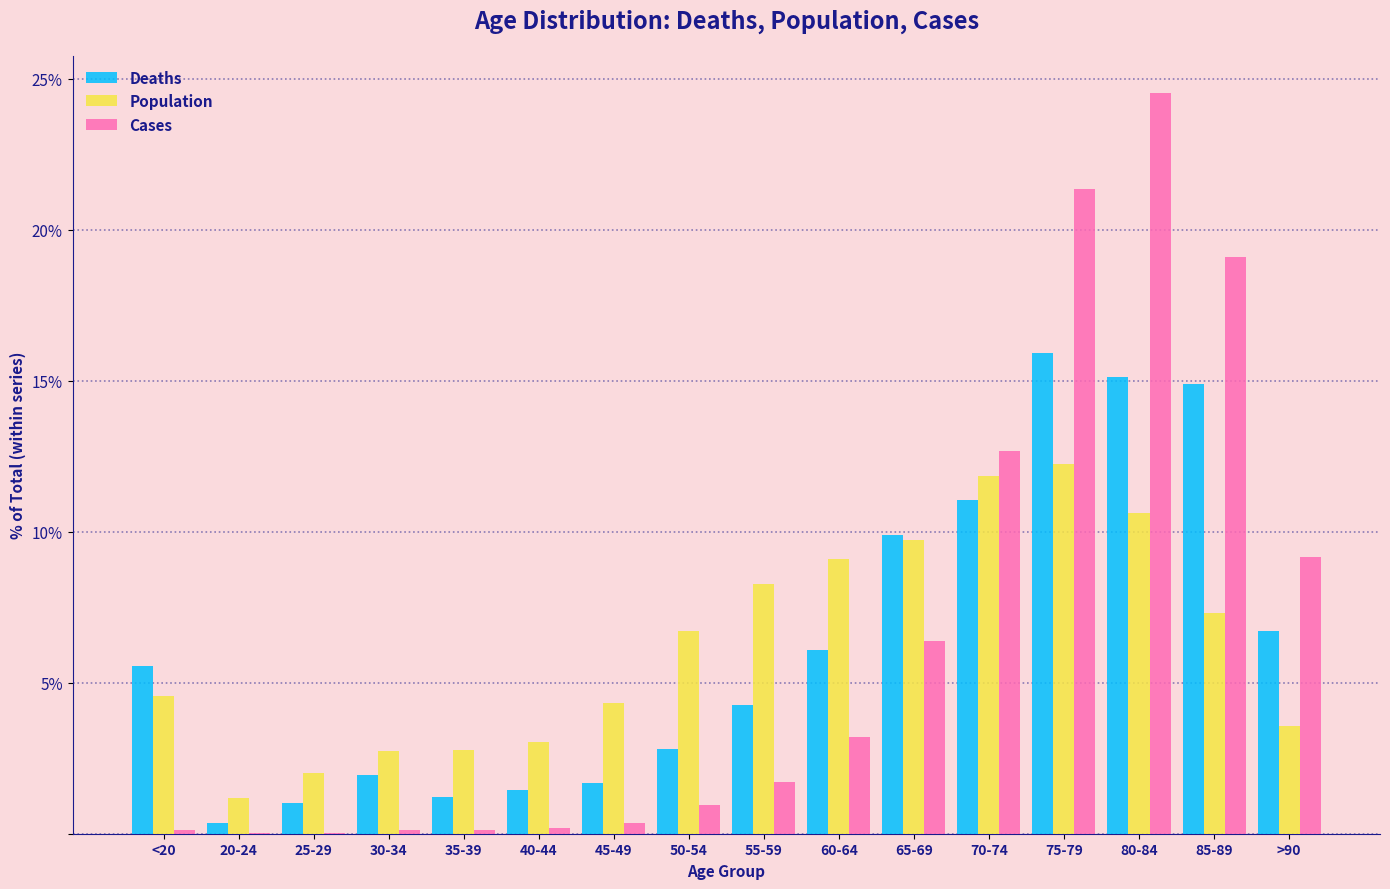

Which category has the highest value in the Cases series?

80-84